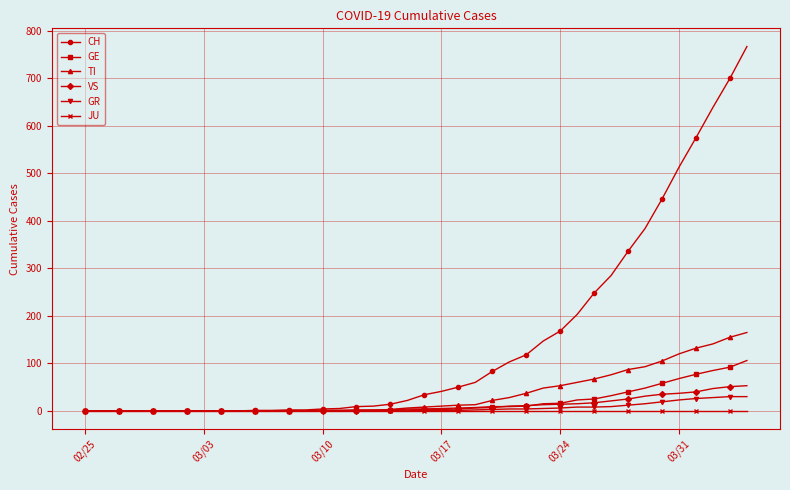

Which series has the largest total across all categories?

CH